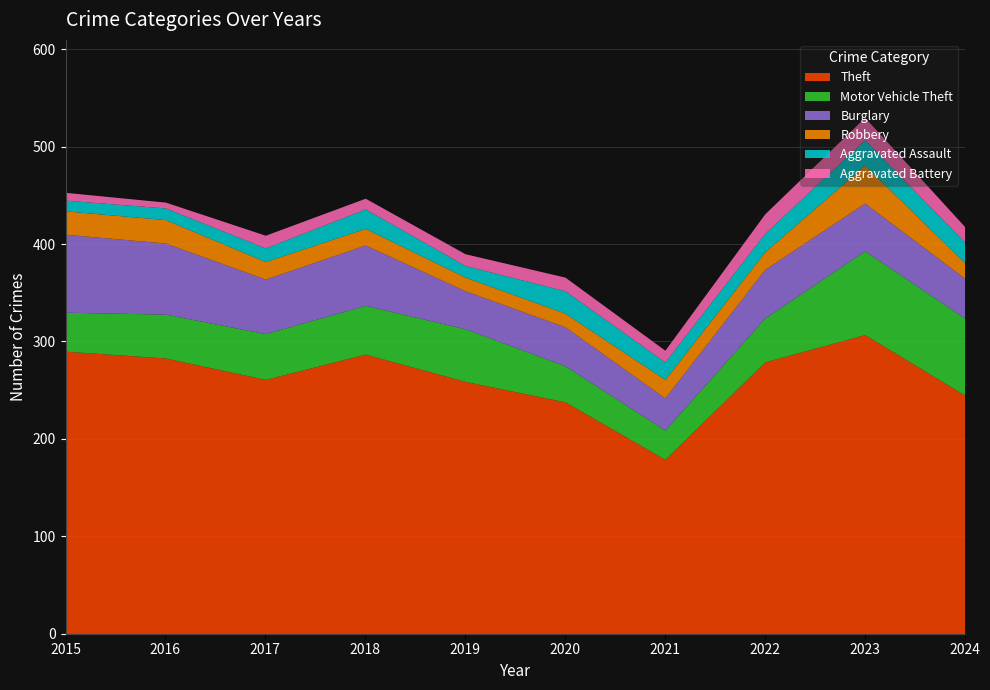

Which category has the lowest value in the Theft series?

2021